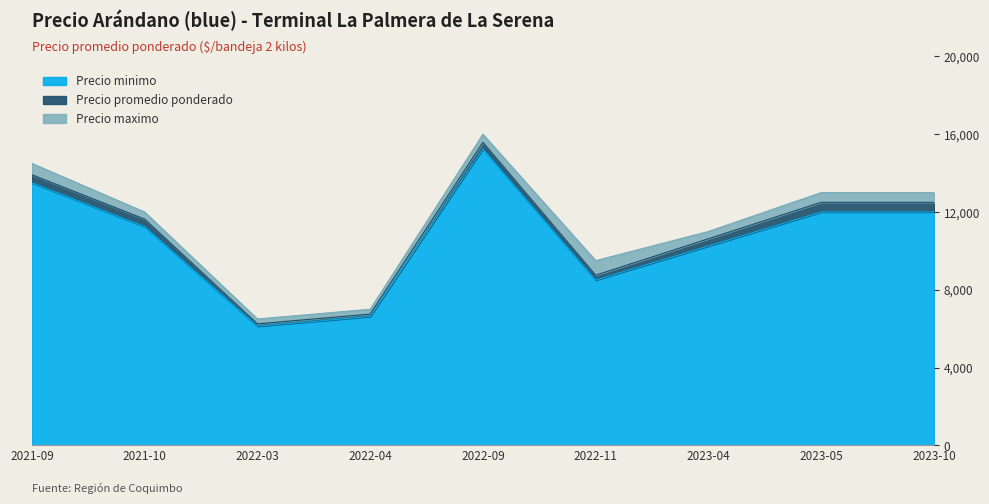

How many lines are shown in the chart?

3